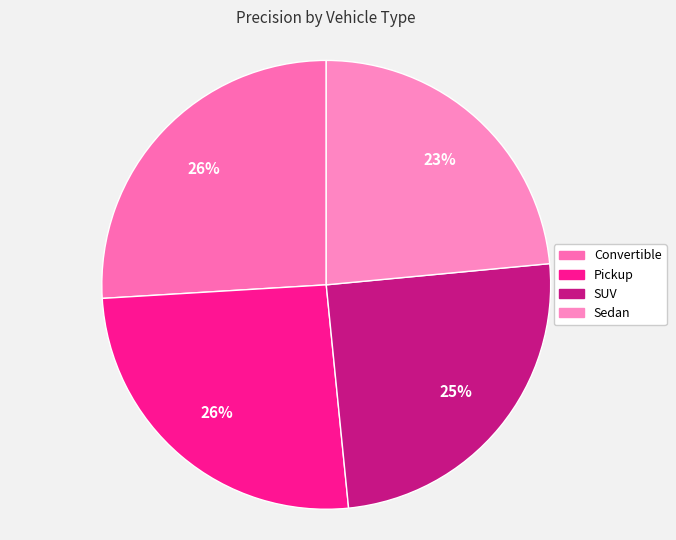

Combined, do SUV and Pickup account for over 50%?

Yes